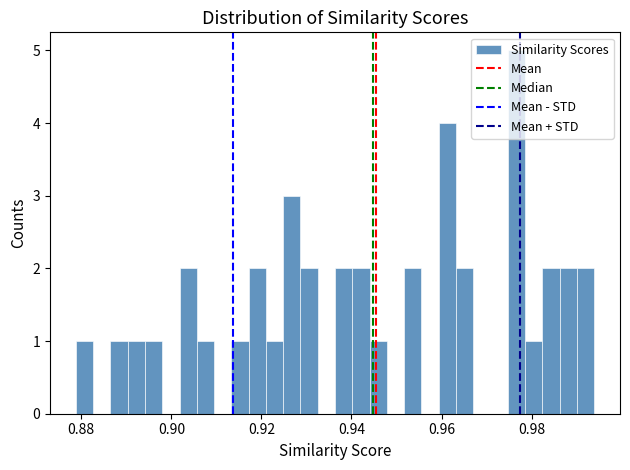

Around what value on the x-axis is the tallest bar? Give the approximate position of its centre, as read against the axis.

0.976